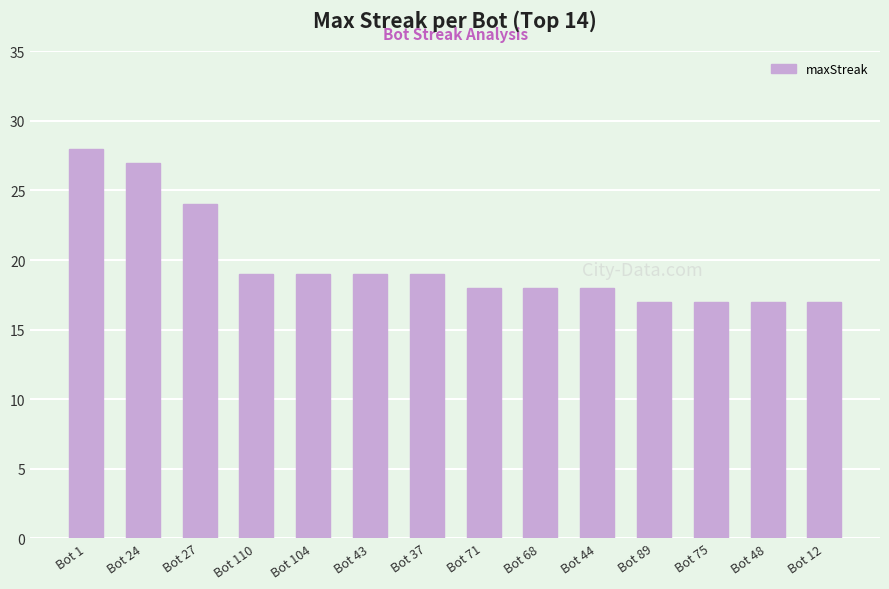

True or false: the data shows 19 at Bot 43.

True